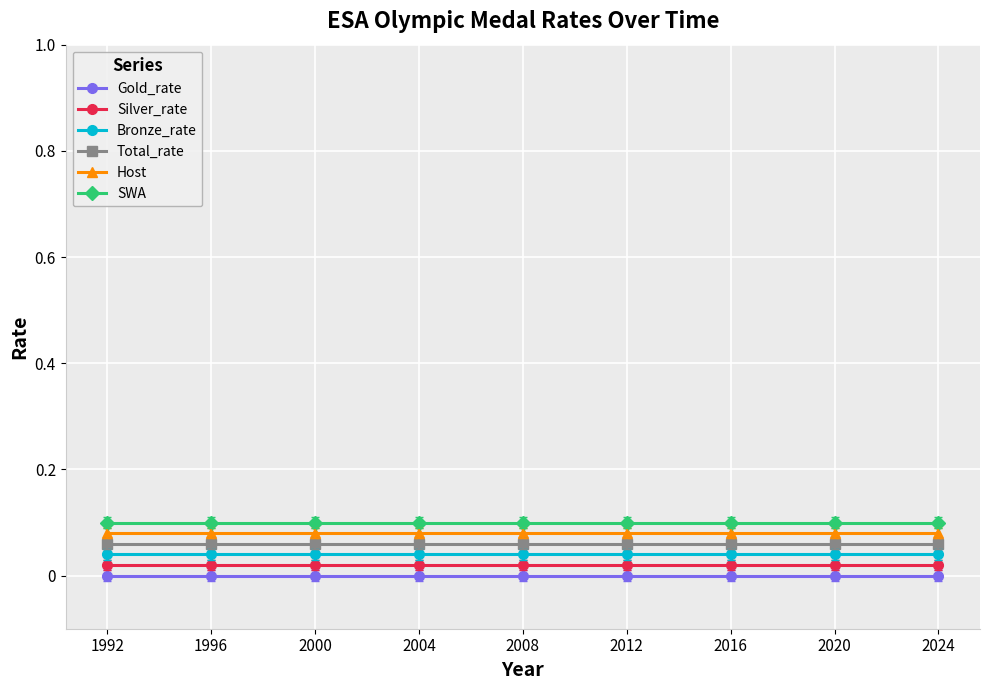

The Gold_rate series shows 0.0 at 2008. True or false?

True